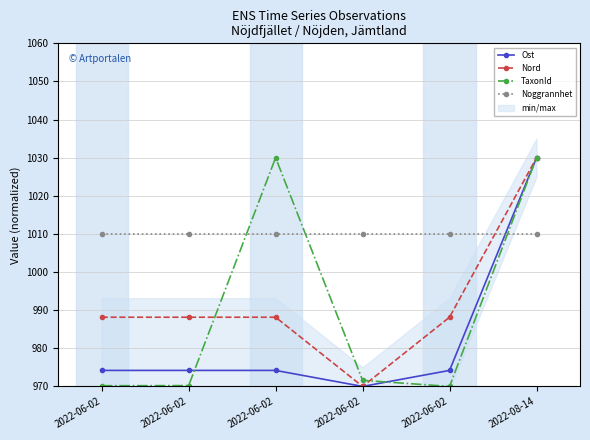

Which category has the highest value across all series?

2022-08-14